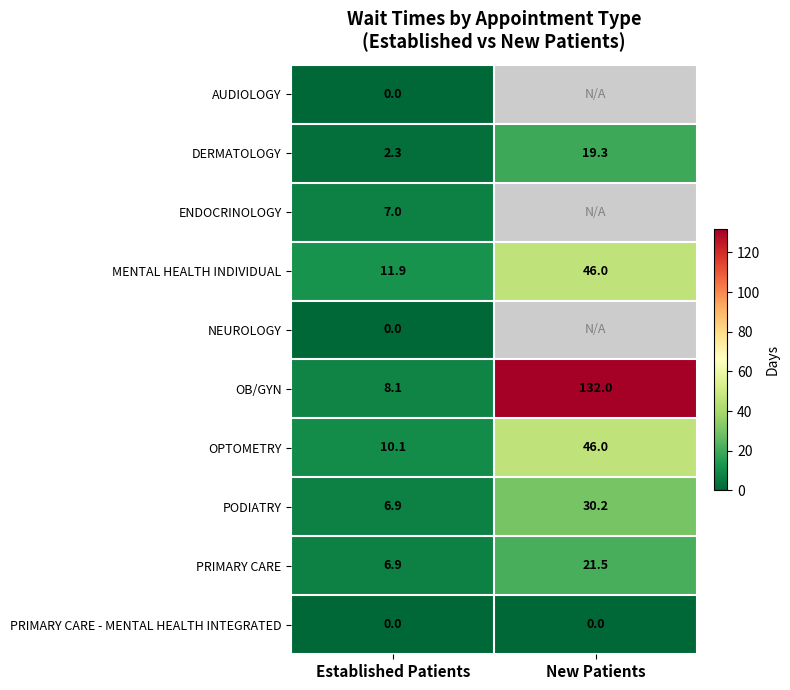

Count the number of categories in the chart.

2